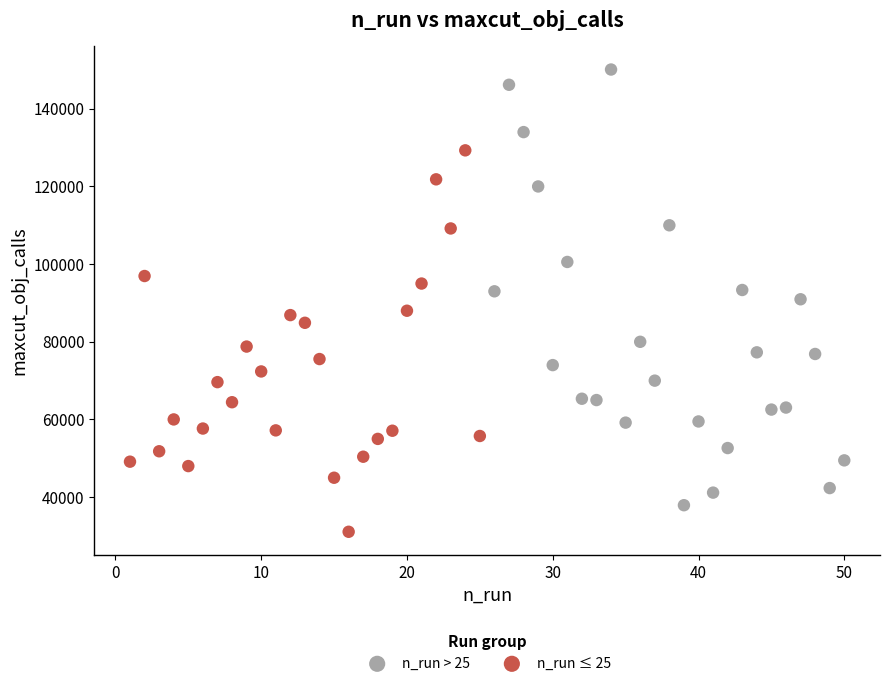

Which series has the widest spread of Y values?

n_run > 25